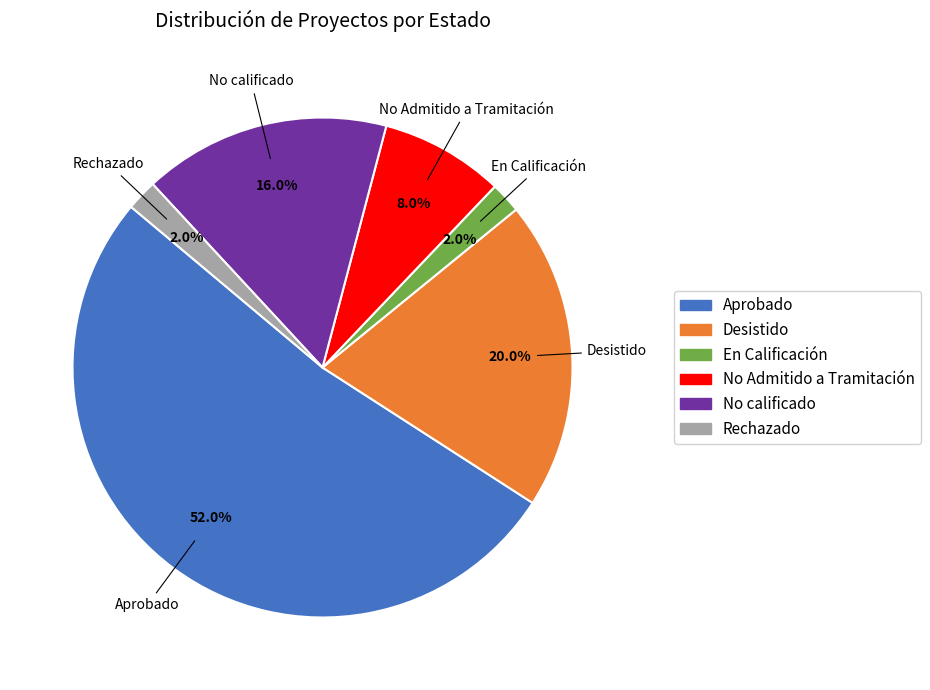

To the nearest percent, what is the difference between the largest and smallest slice percentages?

50%